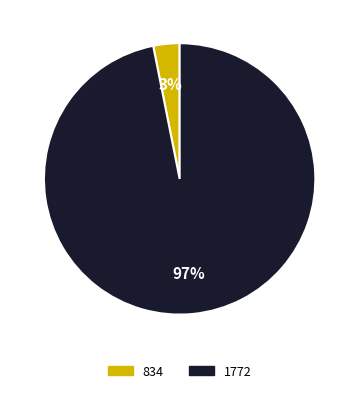

What is the largest slice in the pie chart?

1772